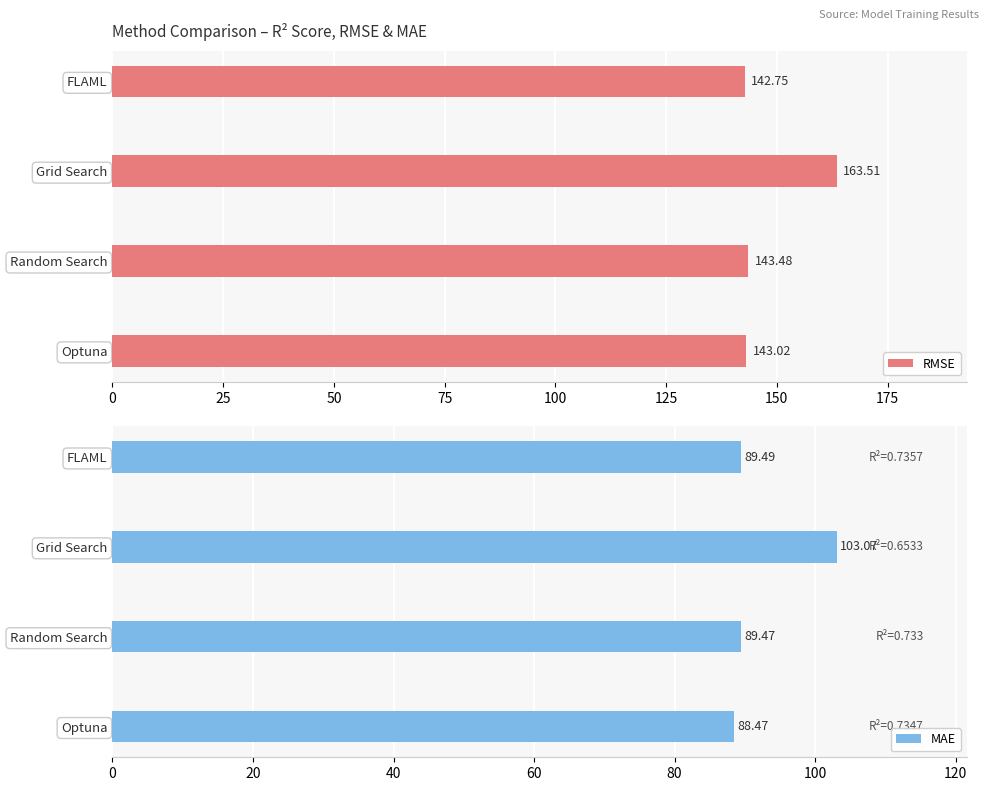

How many groups of bars are there?

4